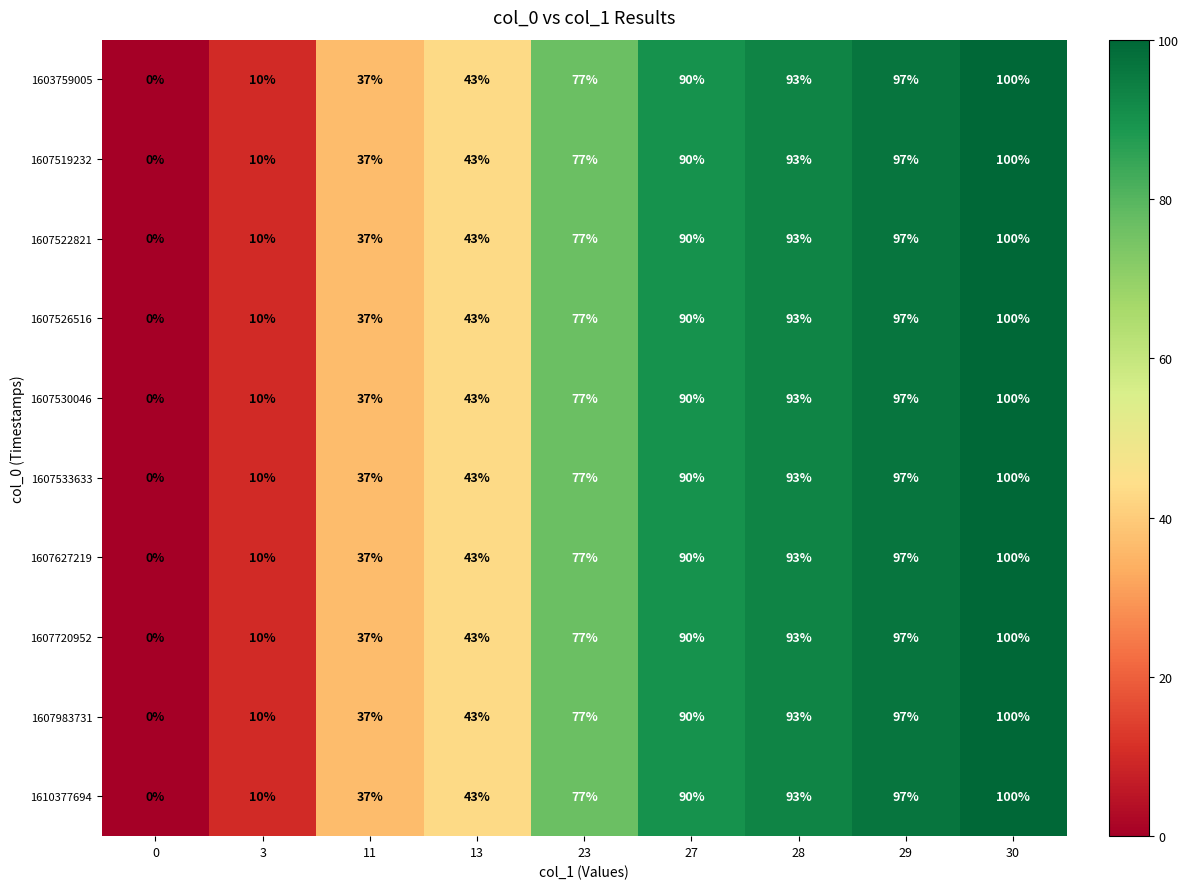

Where is 1607983731 nearest to the value 50?

13